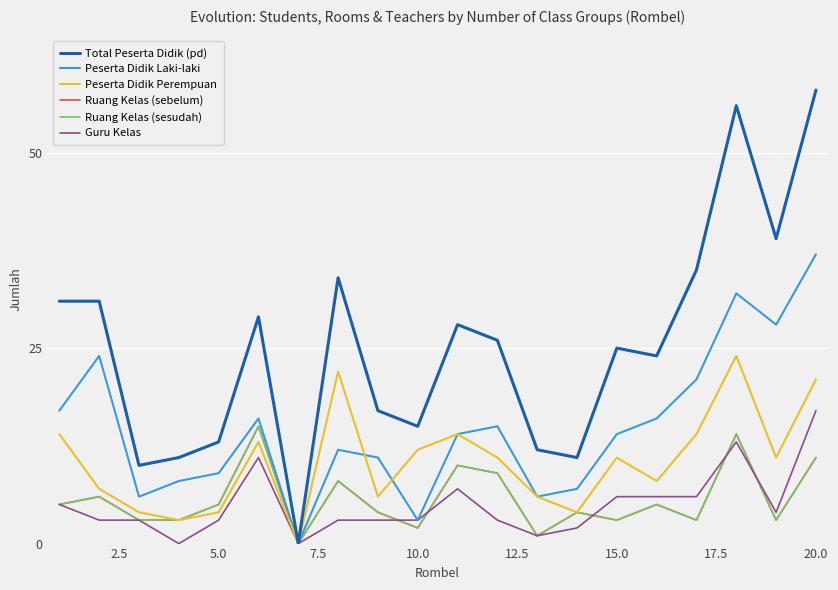

What is the difference between the maximum and second lowest values in the Peserta Didik Perempuan series?

21